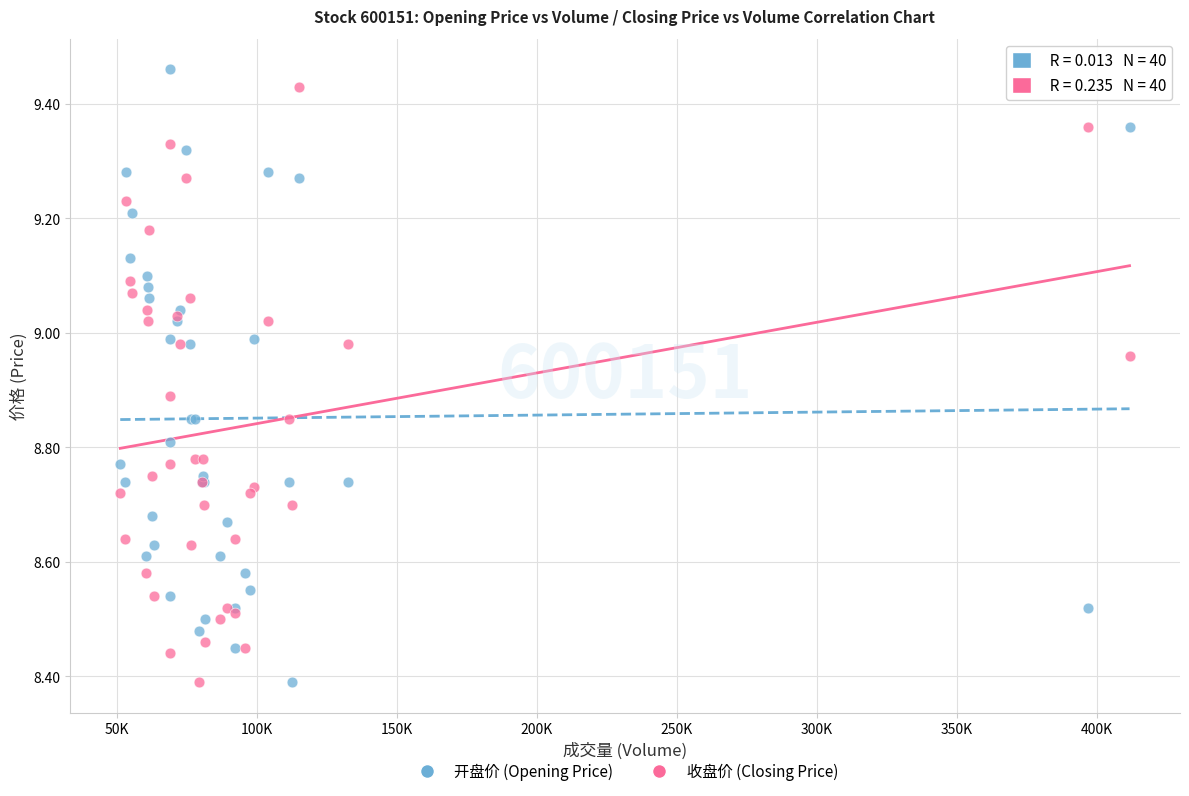

What is the X range (max minus min) for the scatter plot?

360532.0